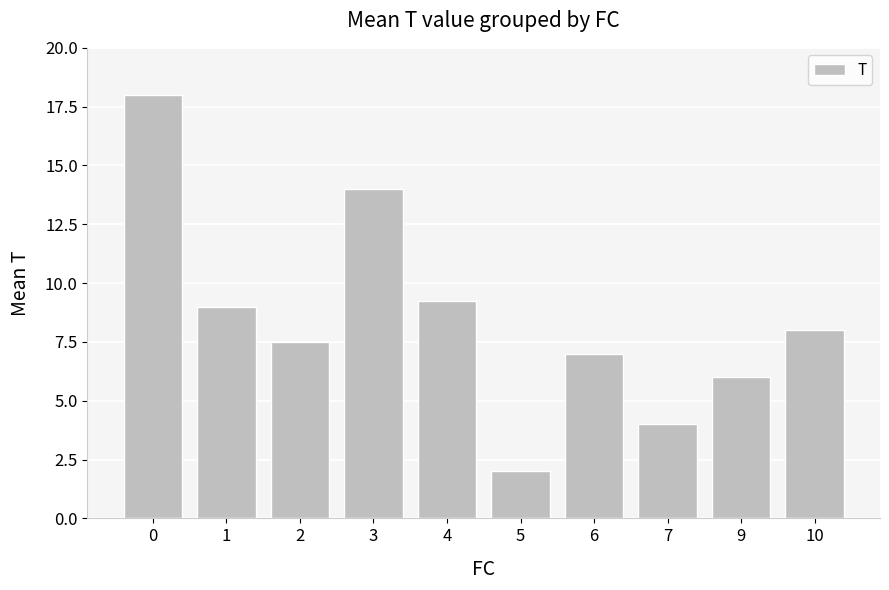

What is the value of the 6th bar from the left?

2.0